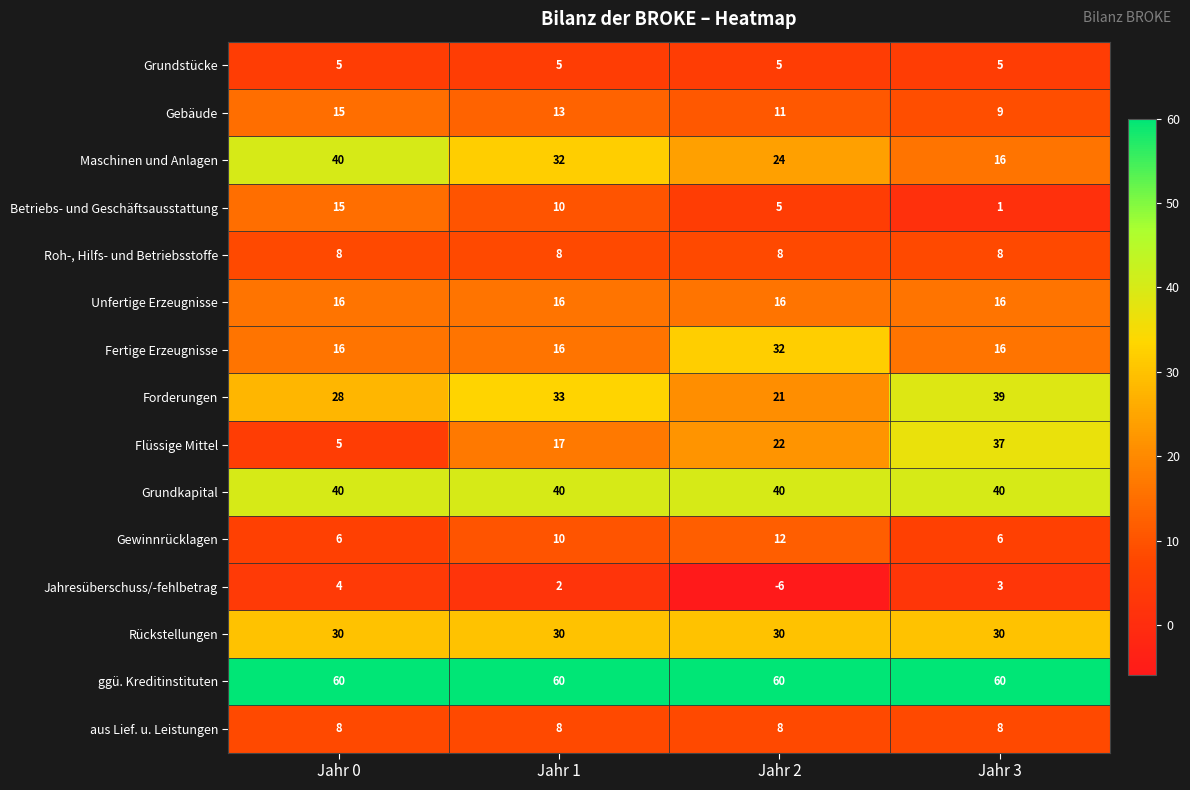

What is the total value across all series at Jahr 3?

294